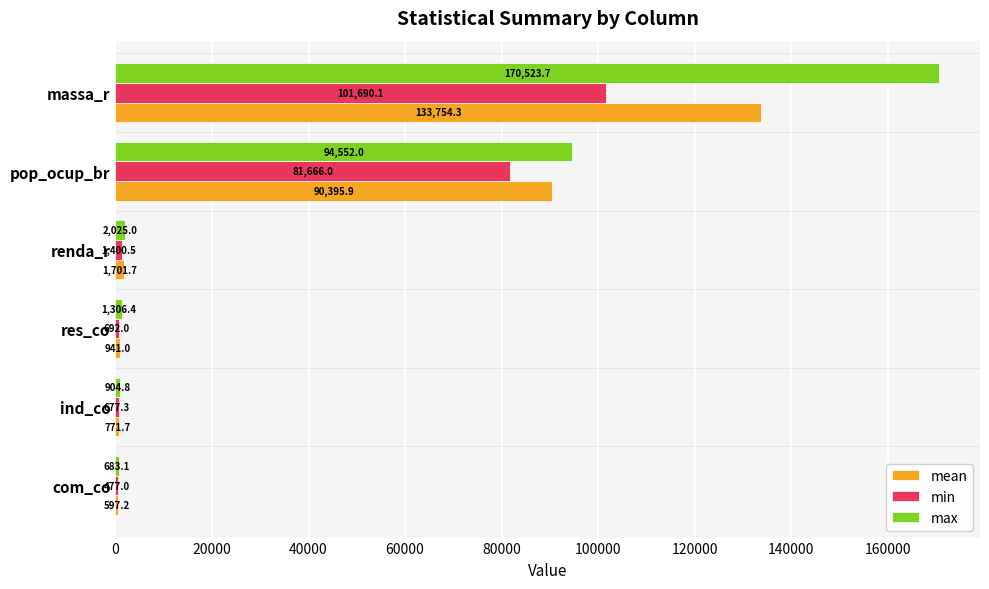

True or false: max has a value of 683.1 at com_co.

True